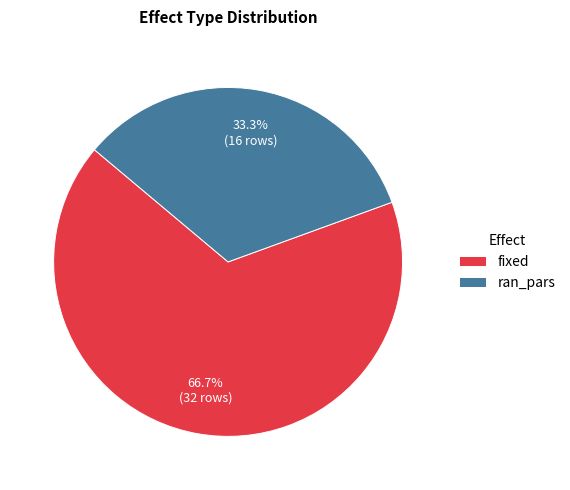

The ran_pars slice represents 33% of the pie. True or false?

True